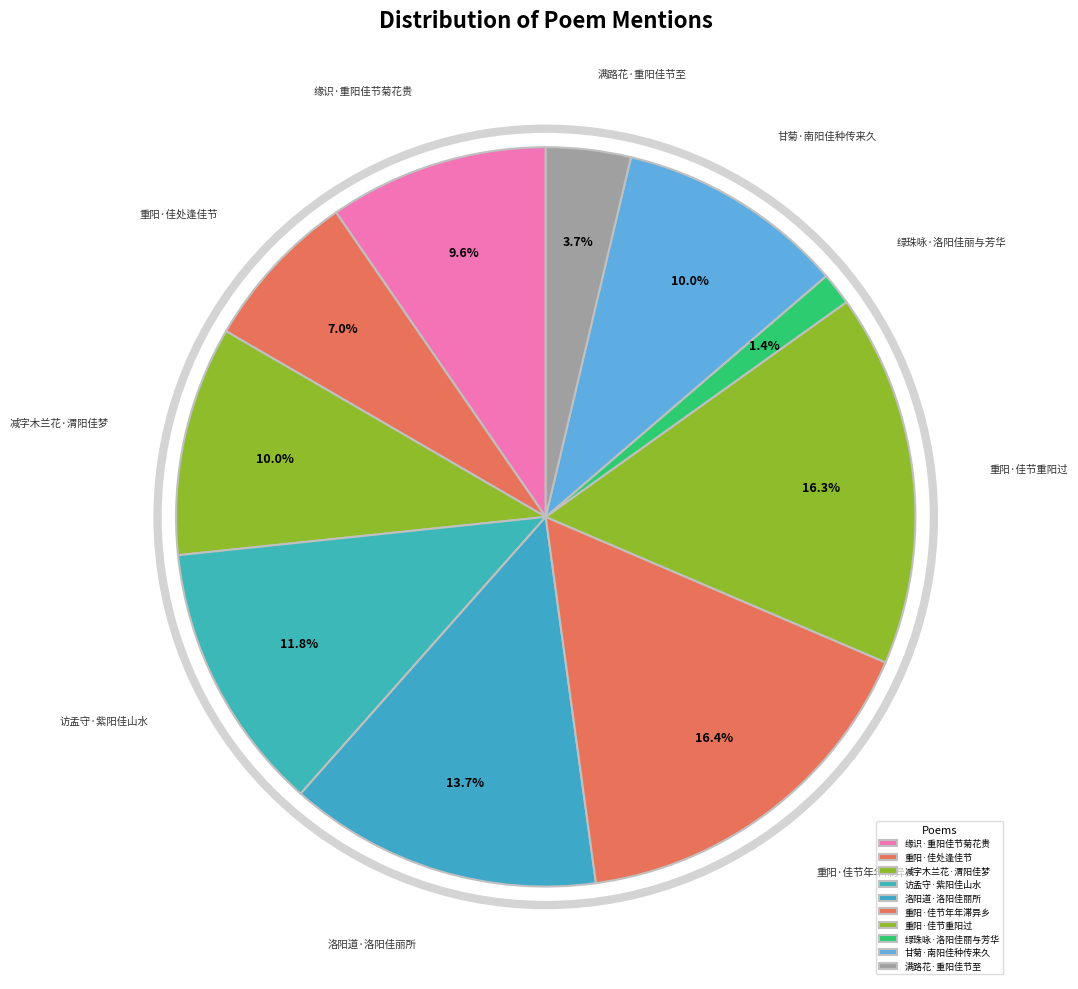

To the nearest percent, what is the difference between the 重阳·佳处逢佳节 and 缘识·重阳佳节菊花贵 slice percentages?

3%